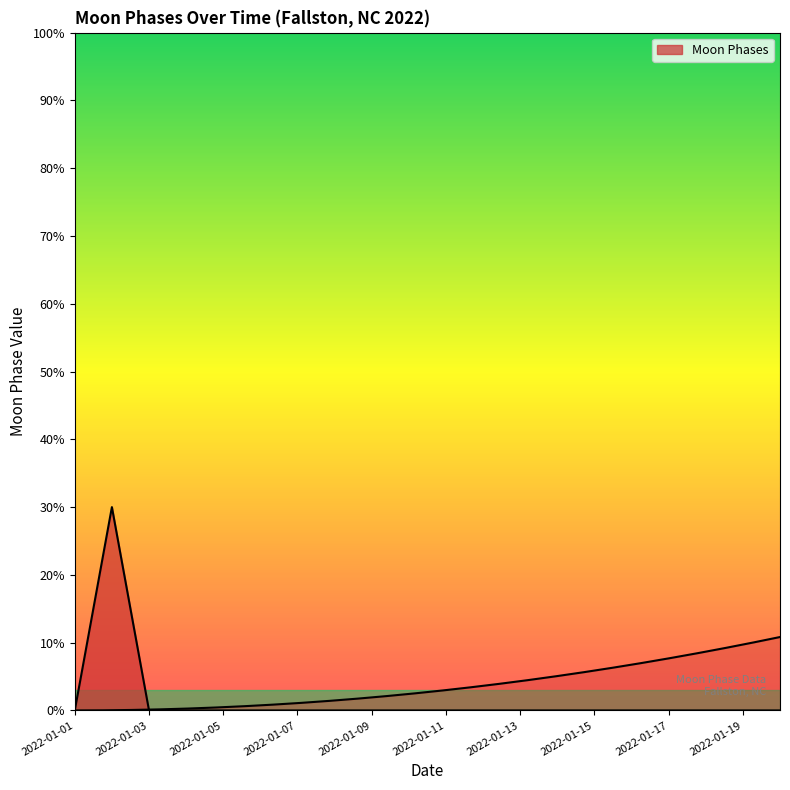

List the labels in order of value, smallest first.

2022-01-01, 2022-01-03, 2022-01-04, 2022-01-05, 2022-01-06, 2022-01-07, 2022-01-08, 2022-01-09, 2022-01-10, 2022-01-11, 2022-01-12, 2022-01-13, 2022-01-14, 2022-01-15, 2022-01-16, 2022-01-17, 2022-01-18, 2022-01-19, 2022-01-20, 2022-01-02